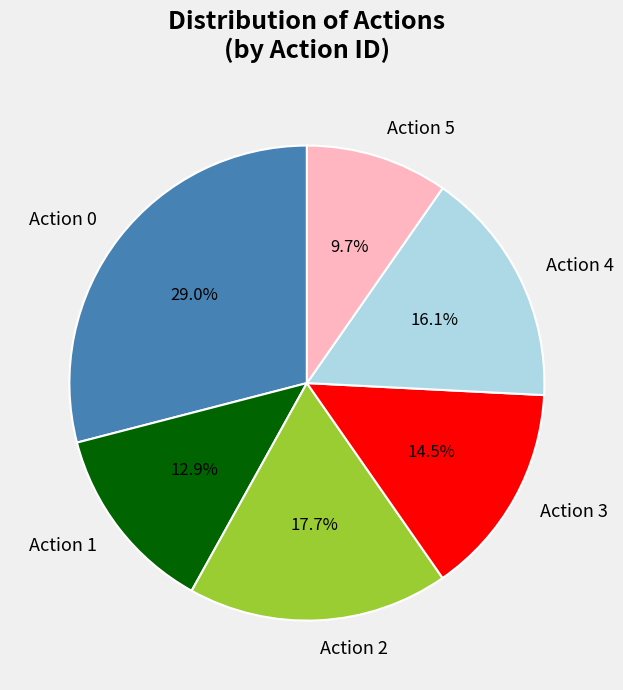

What is the ratio of the value at Action 0 to the value at Action 2?

1.6